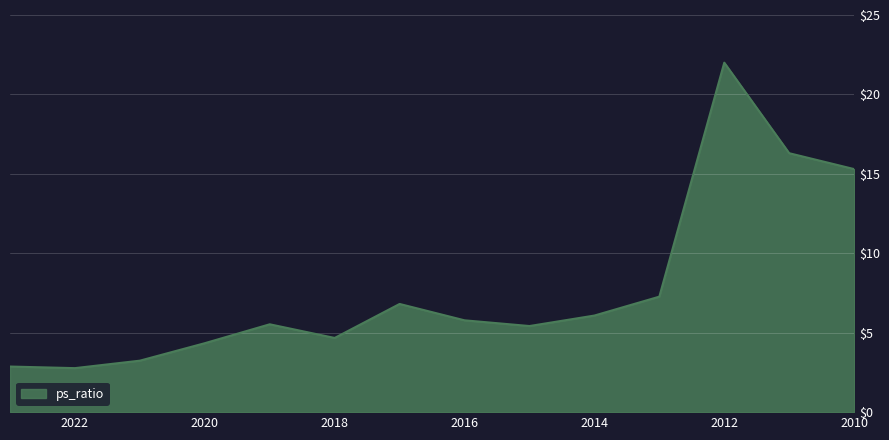

What is the difference between the maximum and second lowest values?

19.1